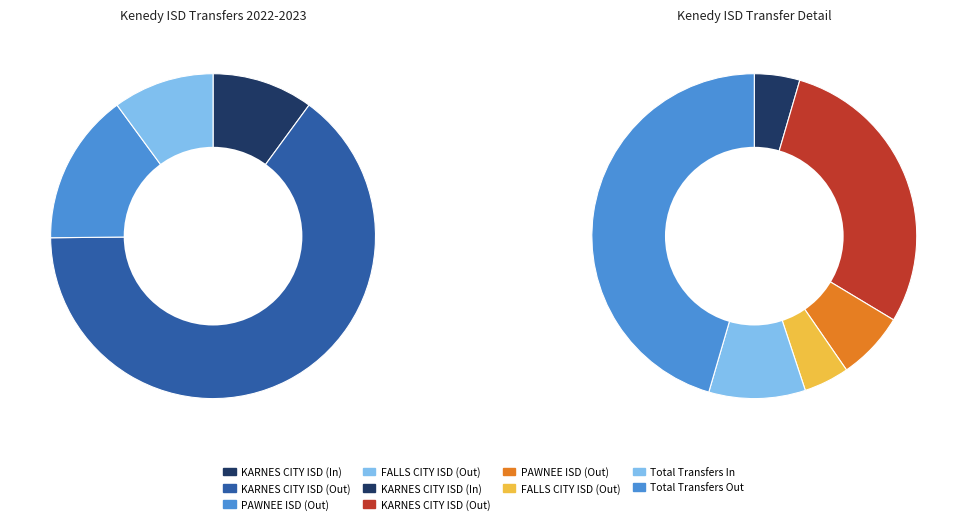

Is it true that FALLS CITY ISD (Out) is 18% of the pie?

False